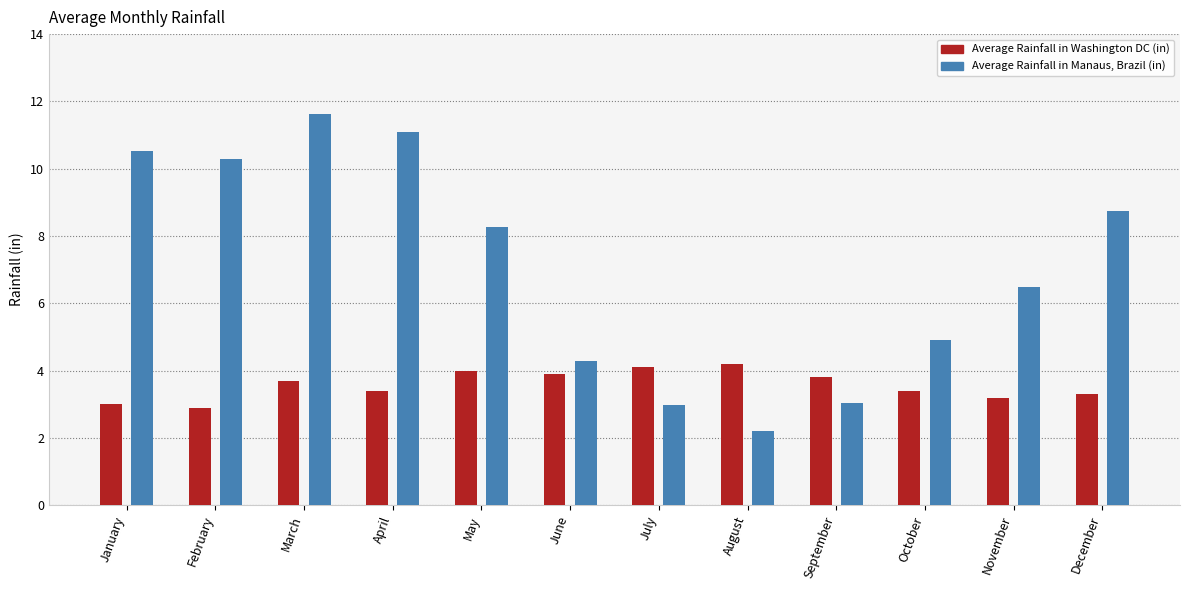

Which series has the largest range (max minus min)?

Average Rainfall in Manaus, Brazil (in)